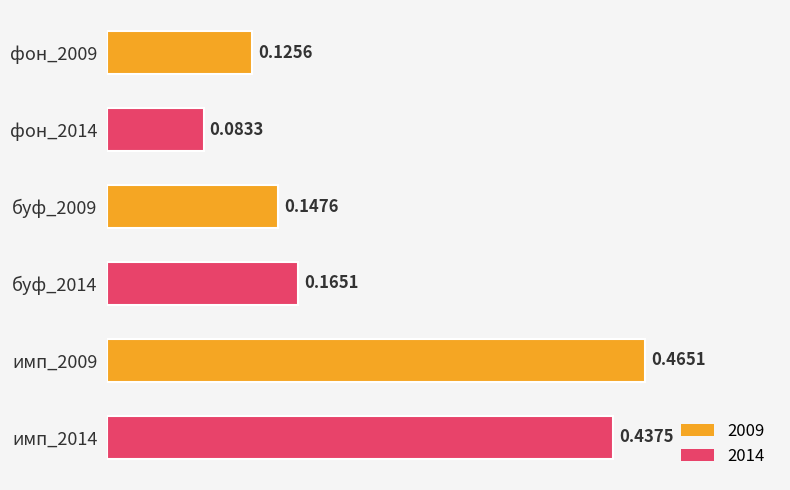

What is the sum of all values?

1.4